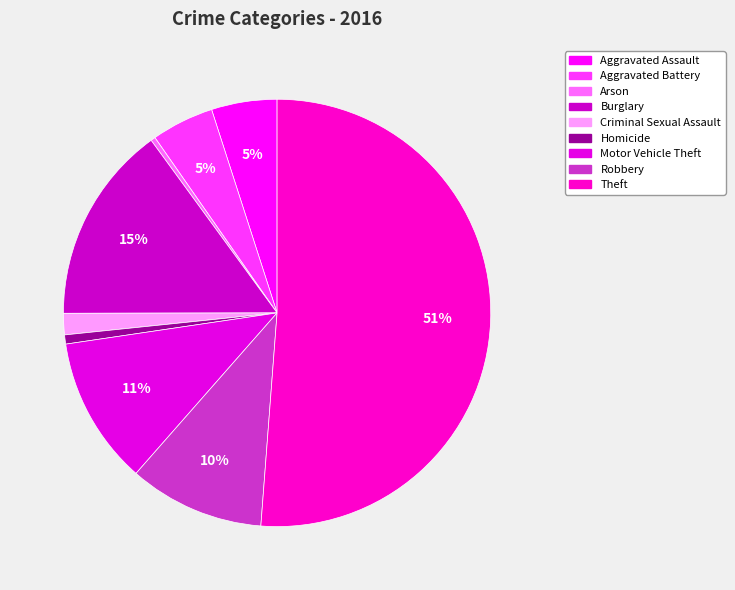

To the nearest percent, what percentage of the pie is Burglary?

15%